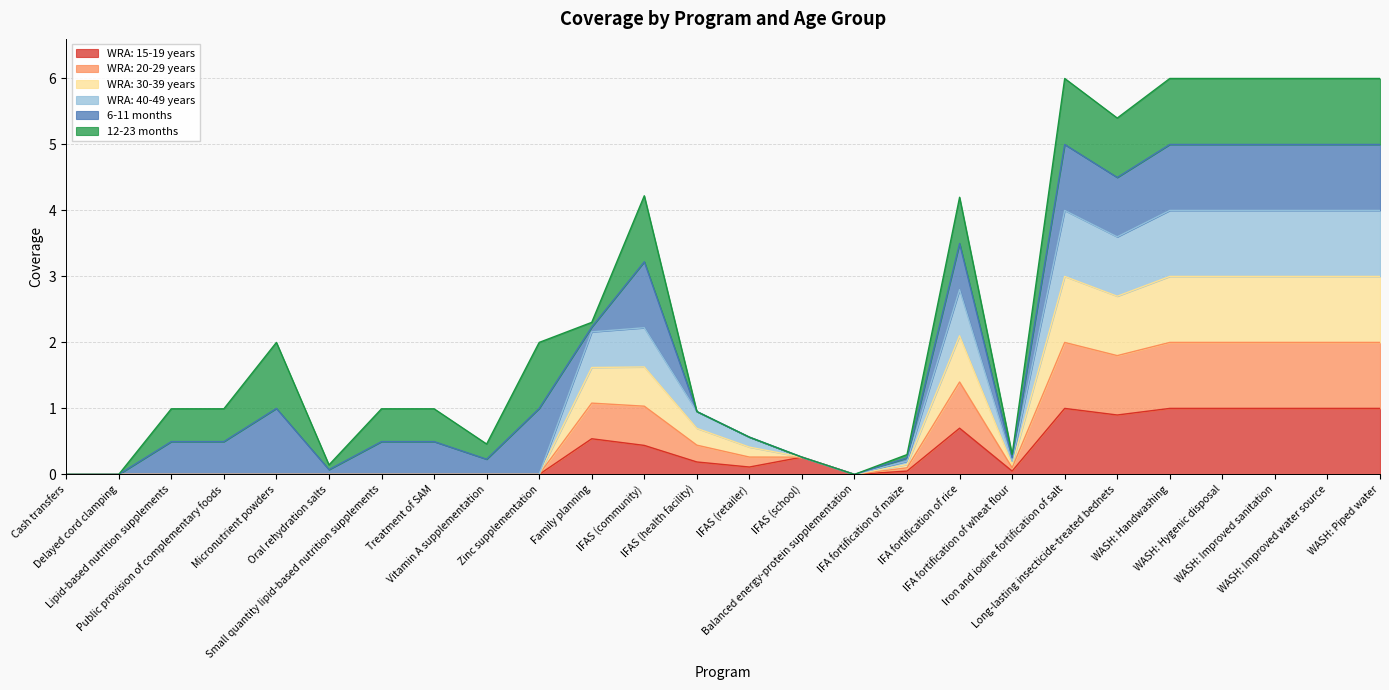

The value of WRA: 20-29 years at Lipid-based nutrition supplements is 1.6. True or false?

False